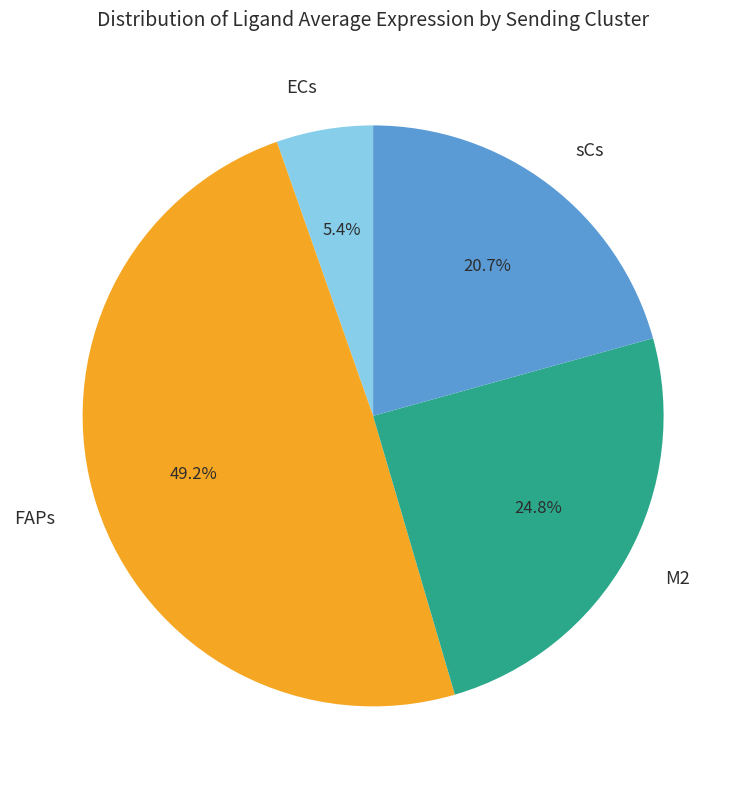

To the nearest percent, what is the average slice percentage?

25%